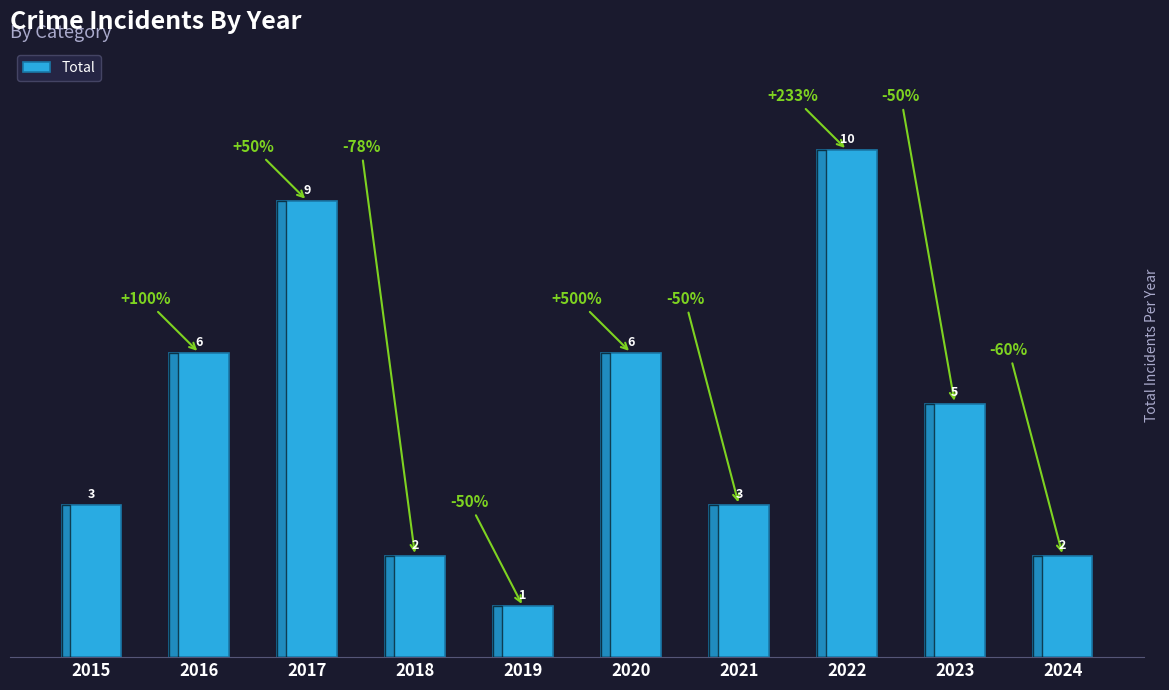

Does the chart contain any negative values?

No